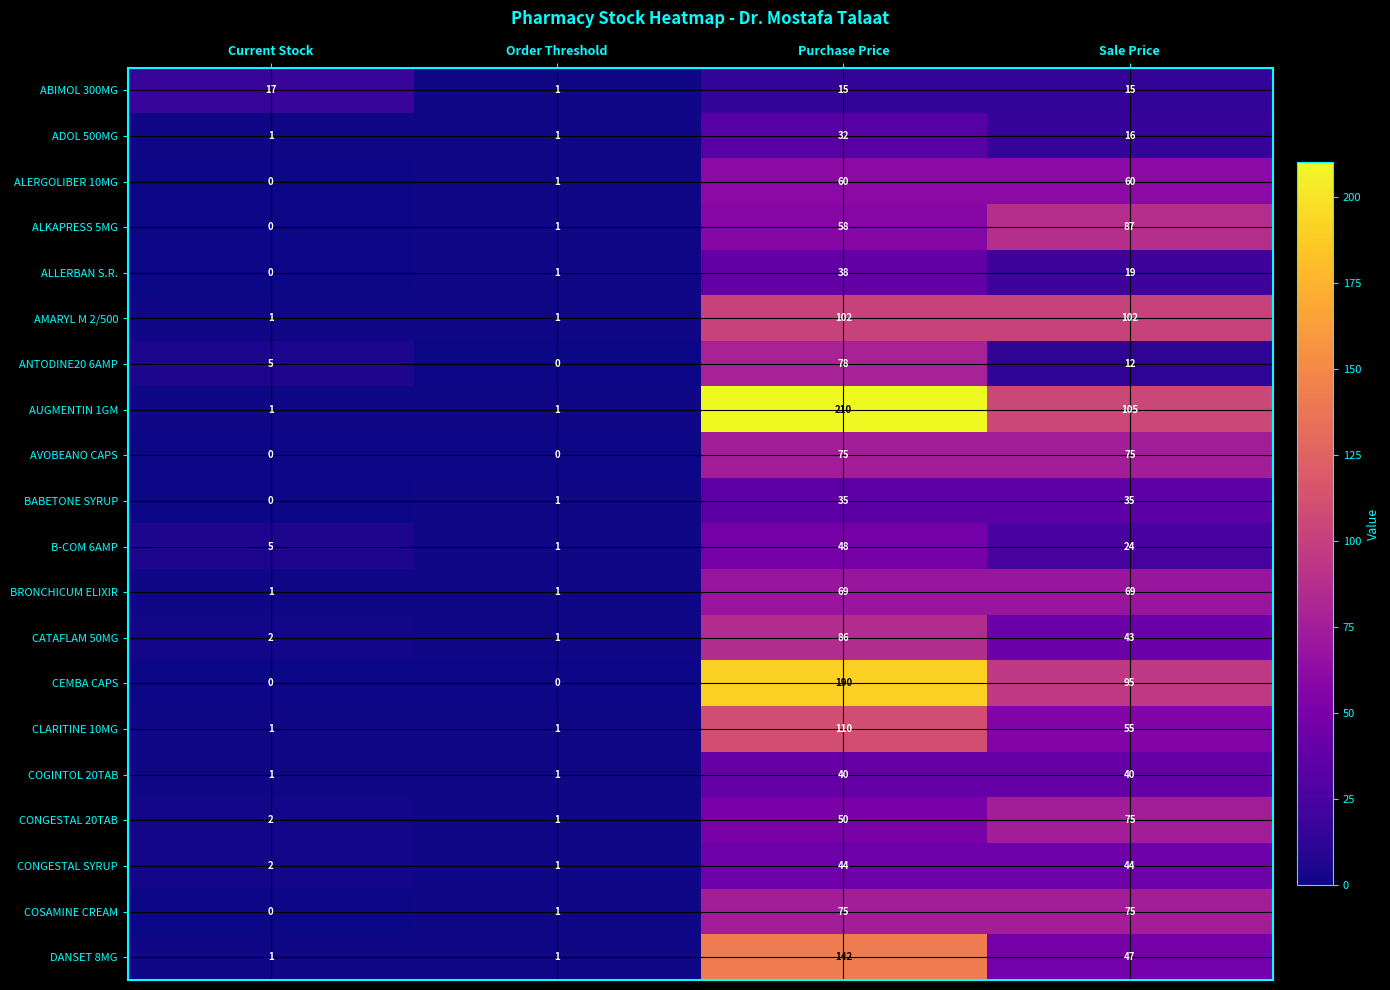

Which series has the widest spread of values?

AUGMENTIN 1GM